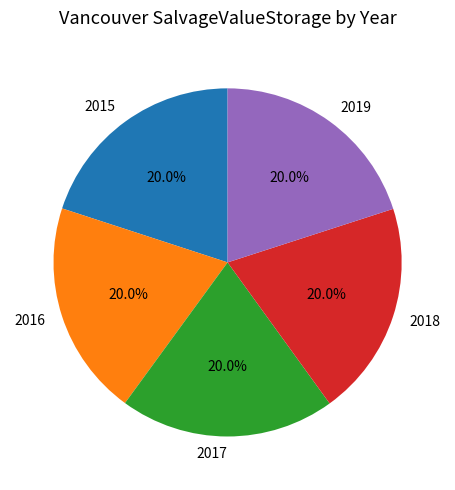

What percentage is the 2018 slice, to the nearest percent?

20%